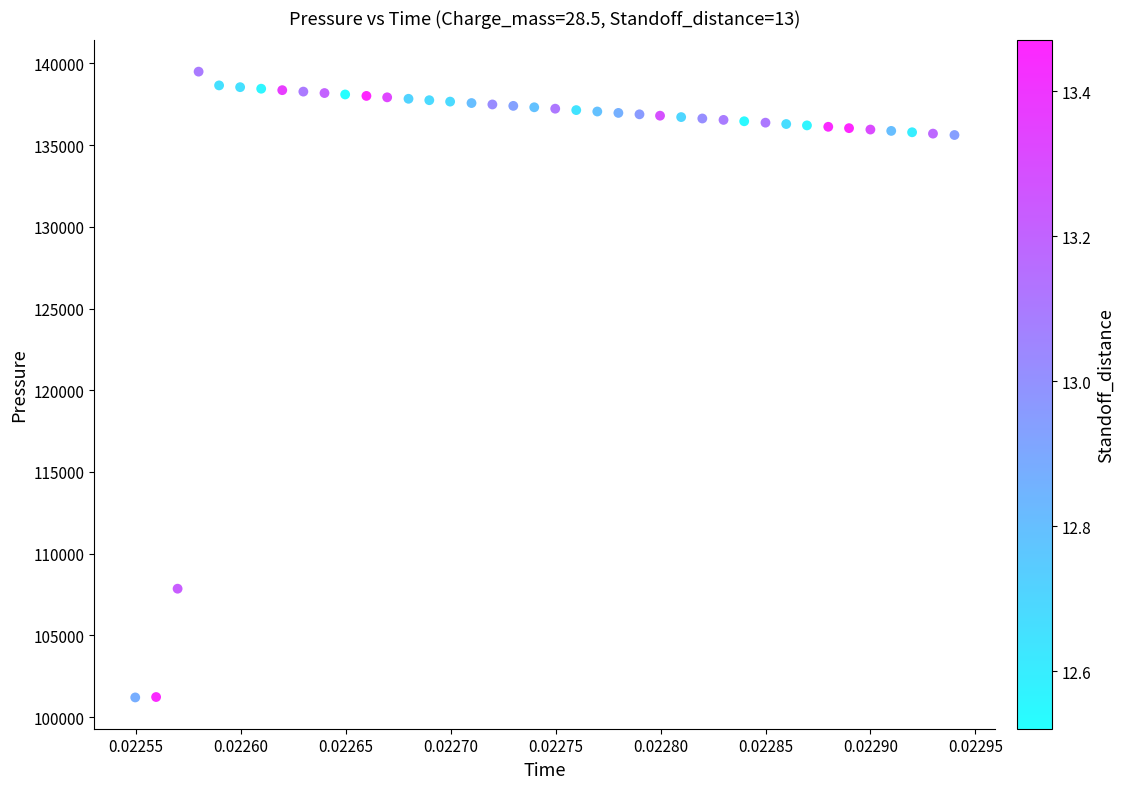

What Y value in the scatter plot is closest to 120349?

107855.2